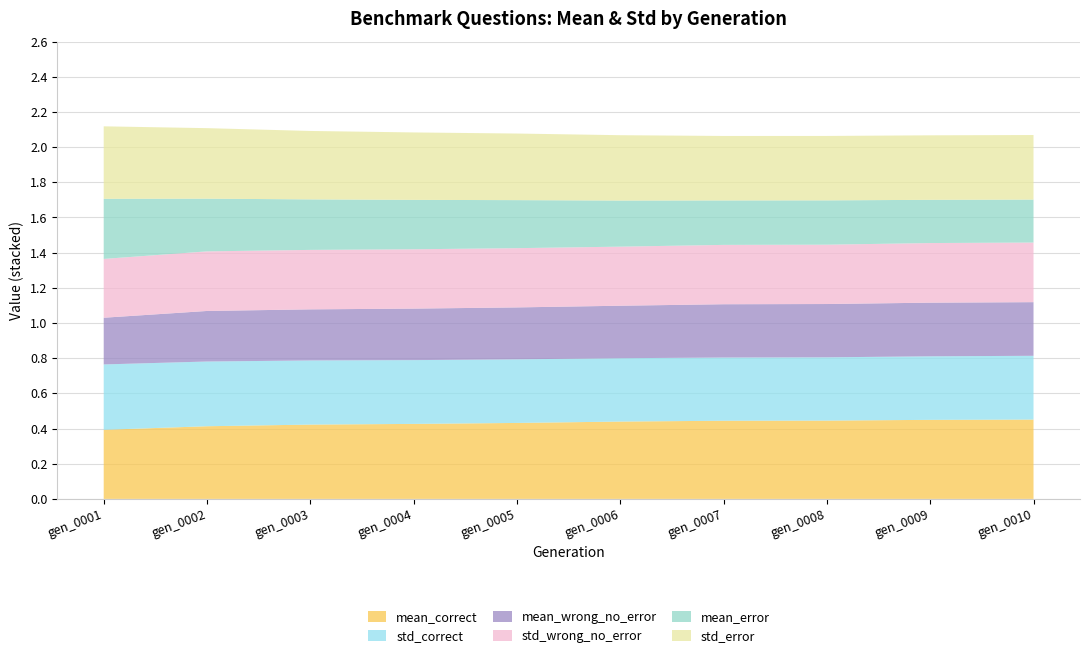

Reading left to right, extract all data points from this chart.

mean_correct: 0.4	0.4	0.4	0.4	0.4	0.4	0.4	0.4	0.4	0.5
std_correct: 0.4	0.4	0.4	0.4	0.4	0.4	0.4	0.4	0.4	0.4
mean_wrong_no_error: 0.3	0.3	0.3	0.3	0.3	0.3	0.3	0.3	0.3	0.3
std_wrong_no_error: 0.3	0.3	0.3	0.3	0.3	0.3	0.3	0.3	0.3	0.3
mean_error: 0.3	0.3	0.3	0.3	0.3	0.3	0.3	0.3	0.2	0.2
std_error: 0.4	0.4	0.4	0.4	0.4	0.4	0.4	0.4	0.4	0.4